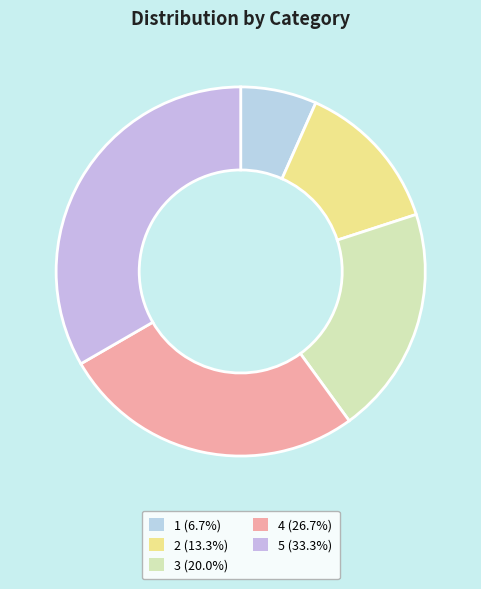

Which slice is the smallest?

1